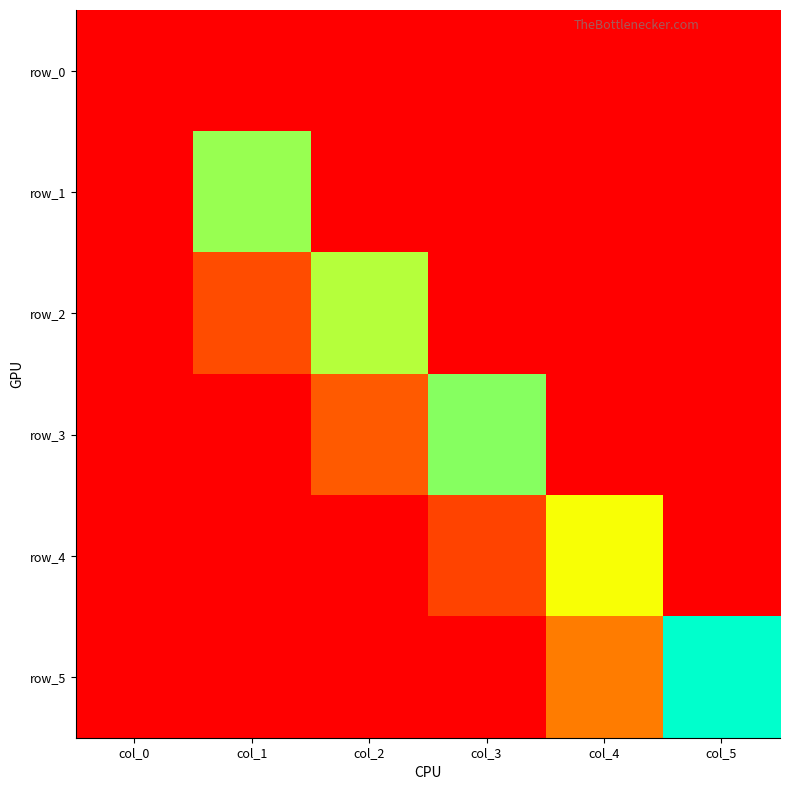

What is the spread (max minus min) of values at col_4?

0.7